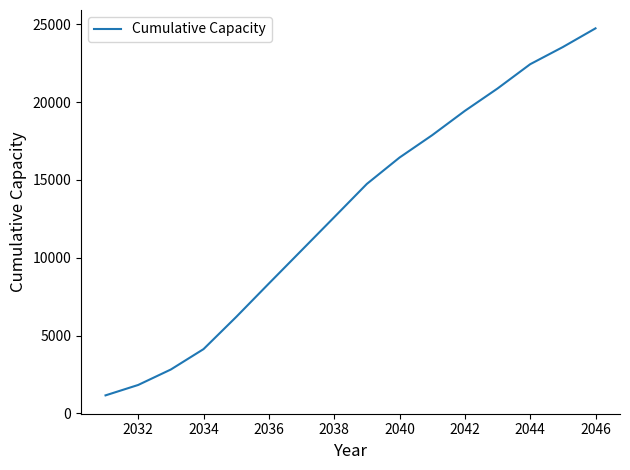

What is the difference between the maximum and minimum values?

23594.8